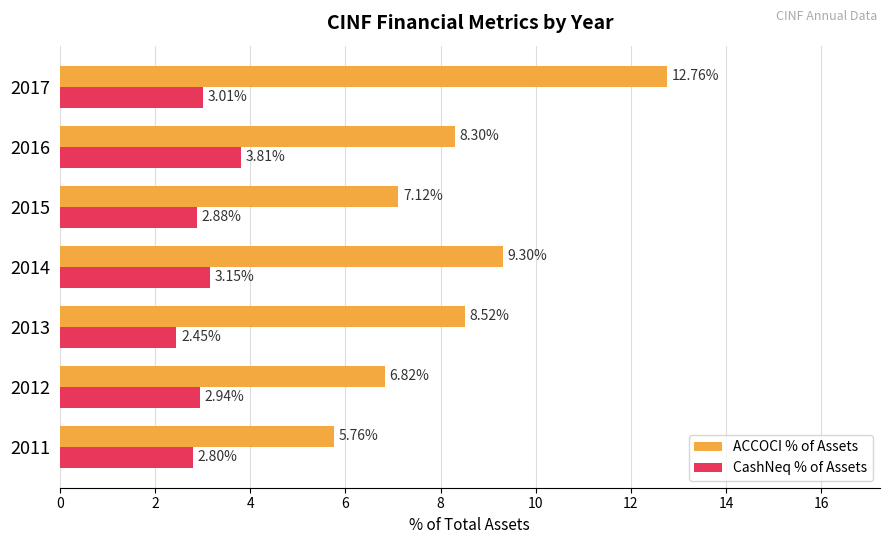

What is the average value of the CashNeq % of Assets series?

3.0